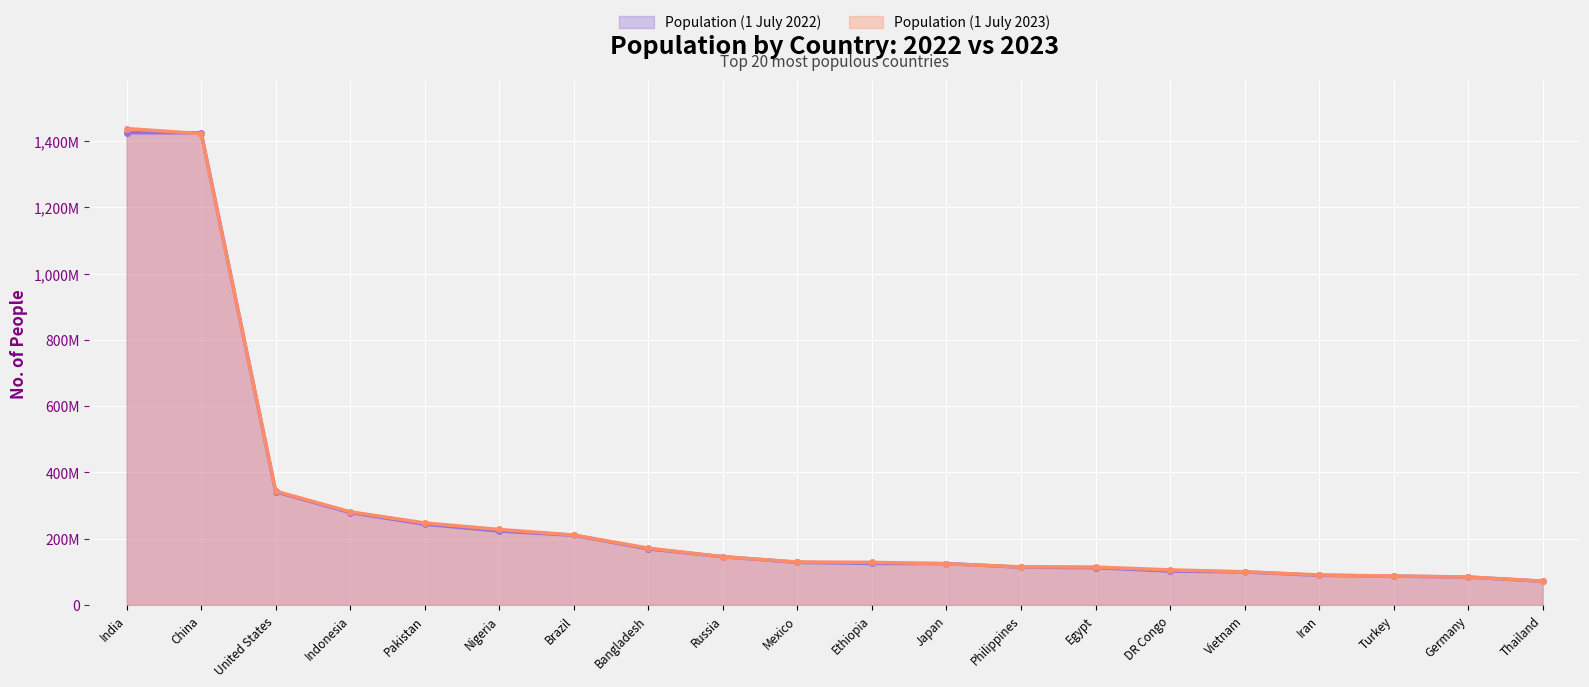

What is the minimum value for Population 2022?

71735329